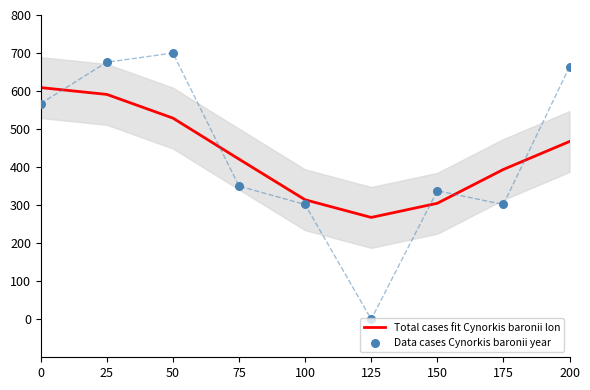

What are all the series names shown in the legend?

Total cases fit Cynorkis baronii lon, Data cases Cynorkis baronii year